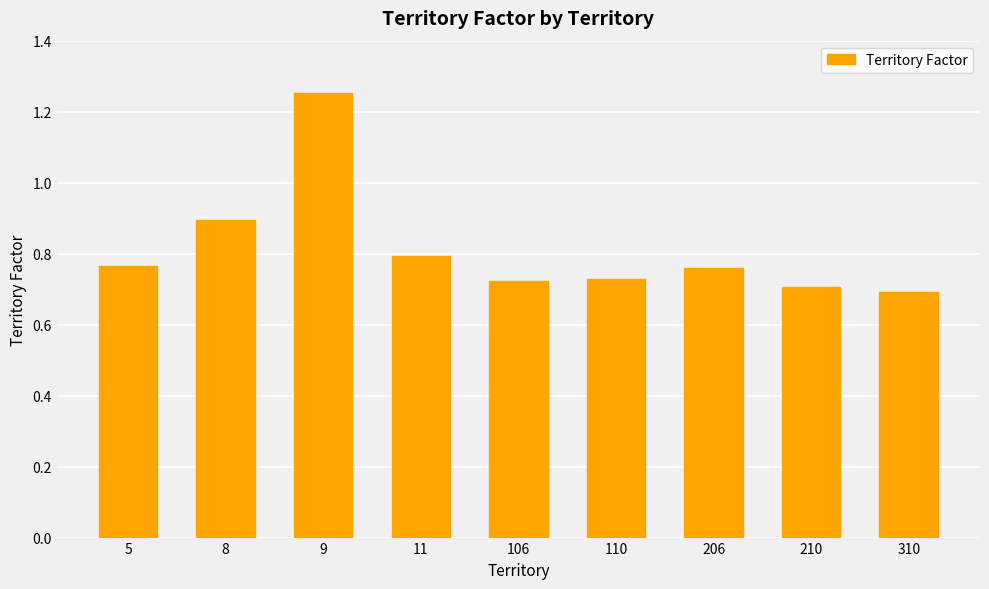

What is the difference between the maximum and minimum values?

0.6